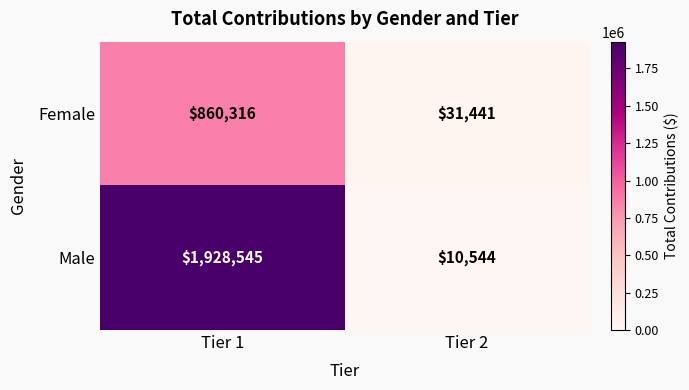

At how many categories does at least one series exceed 1320028?

1